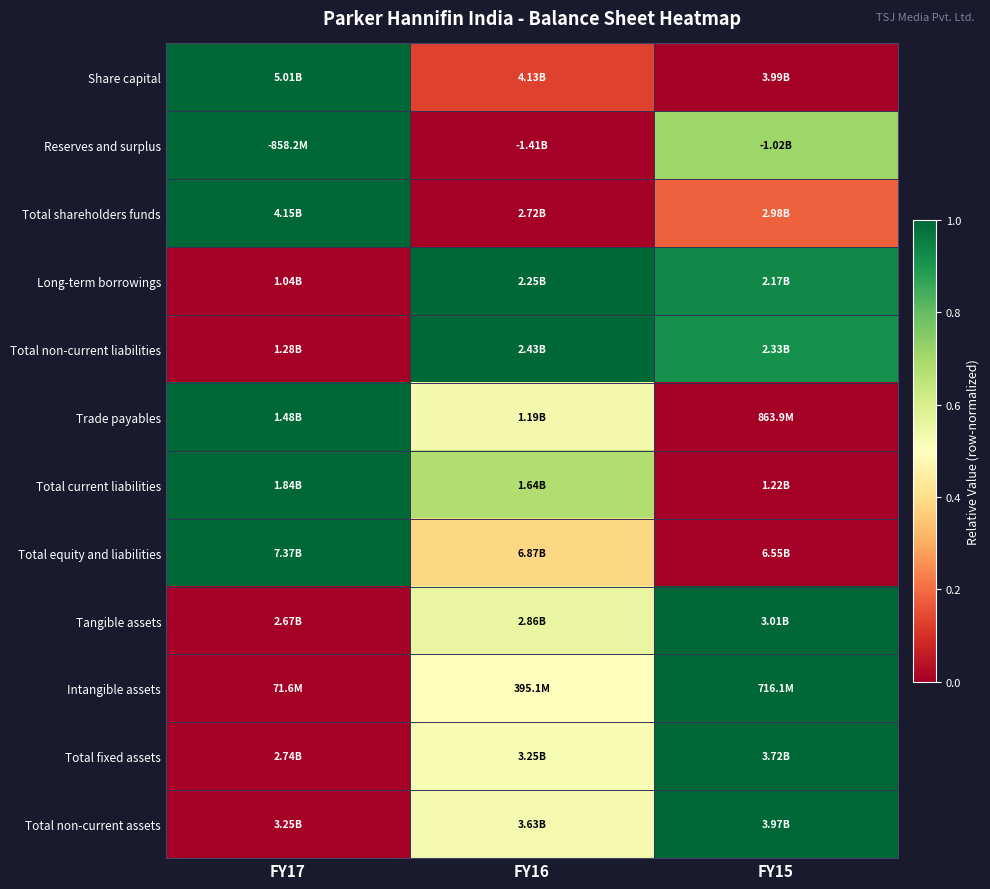

Reading left to right, list all the values displayed in this chart.

Share capital: FY17=1.0	FY16=0.1	FY15=0.0
Reserves and surplus: FY17=1.0	FY16=0.0	FY15=0.7
Total shareholders funds: FY17=1.0	FY16=0.0	FY15=0.2
Long-term borrowings: FY17=0.0	FY16=1.0	FY15=0.9
Total non-current liabilities: FY17=0.0	FY16=1.0	FY15=0.9
Trade payables: FY17=1.0	FY16=0.5	FY15=0.0
Total current liabilities: FY17=1.0	FY16=0.7	FY15=0.0
Total equity and liabilities: FY17=1.0	FY16=0.4	FY15=0.0
Tangible assets: FY17=0.0	FY16=0.6	FY15=1.0
Intangible assets: FY17=0.0	FY16=0.5	FY15=1.0
Total fixed assets: FY17=0.0	FY16=0.5	FY15=1.0
Total non-current assets: FY17=0.0	FY16=0.5	FY15=1.0